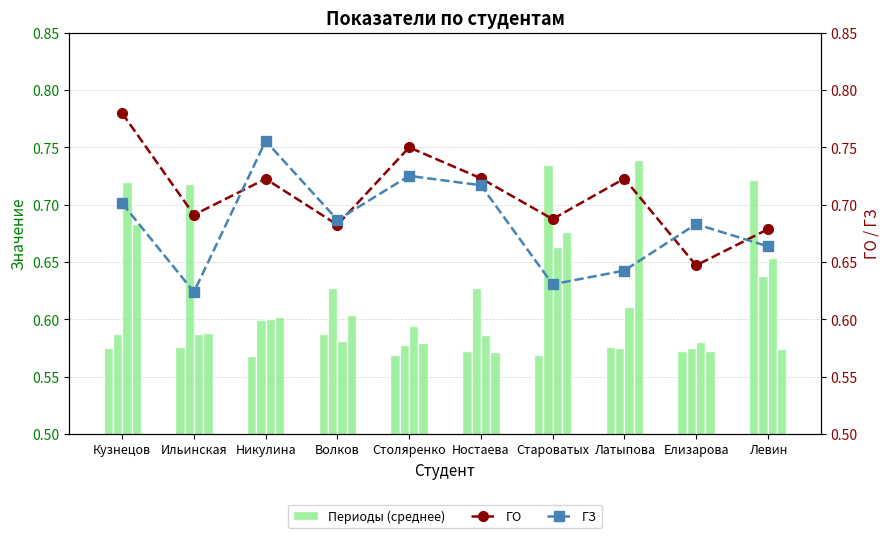

What is the difference between the second highest and minimum values in the ГО series?

0.1